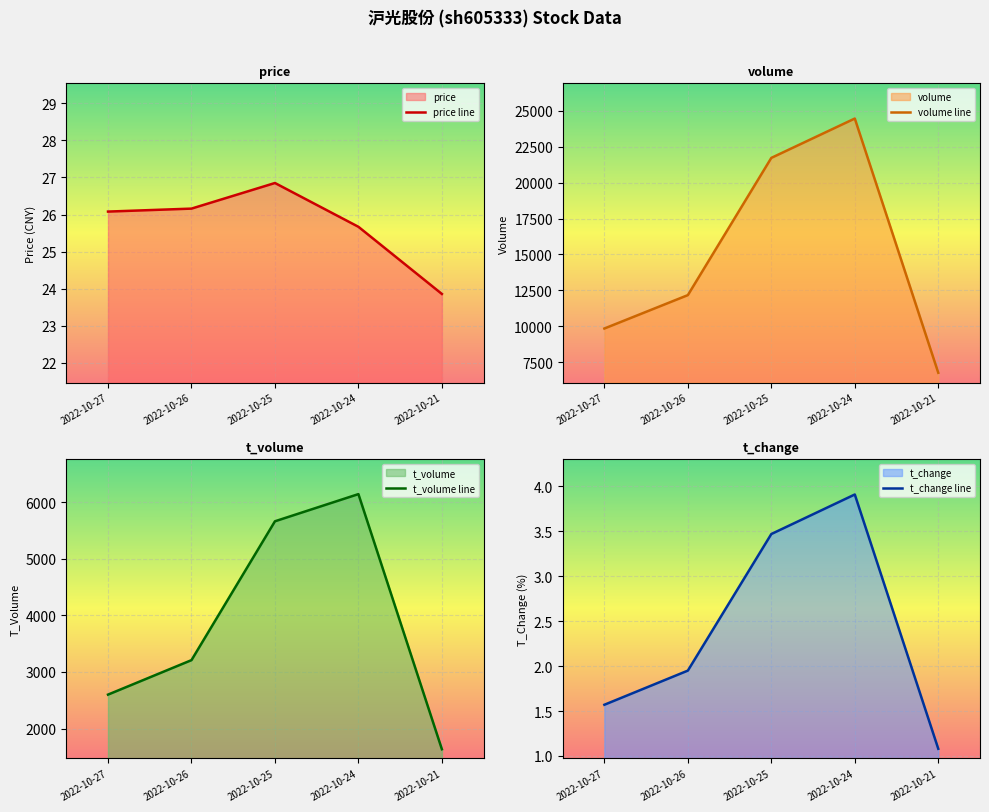

Rank the series at 2022-10-25 from highest to lowest value.

volume, t_volume, price, t_change